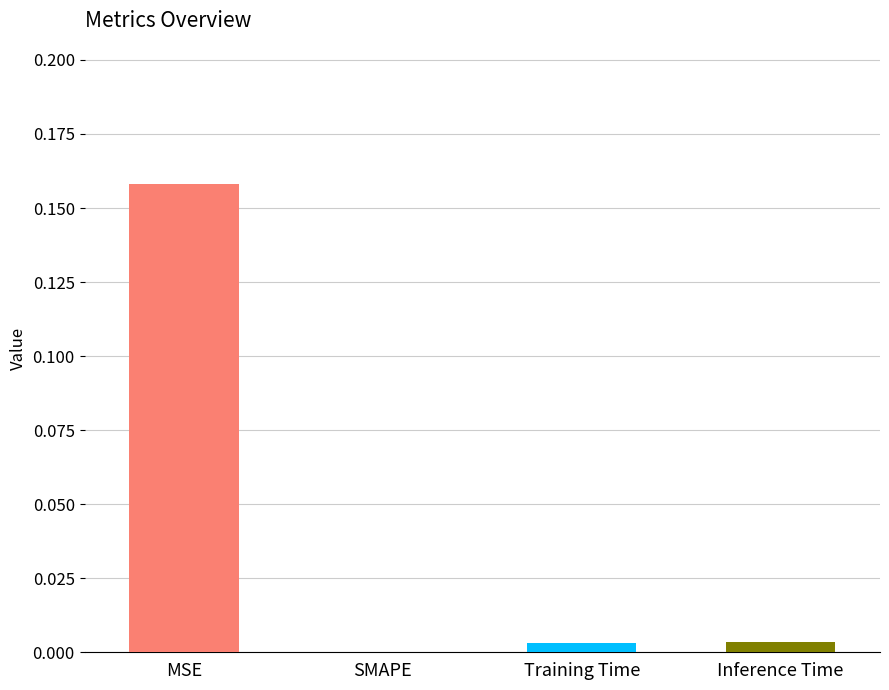

Which label corresponds to the largest value in the chart?

MSE